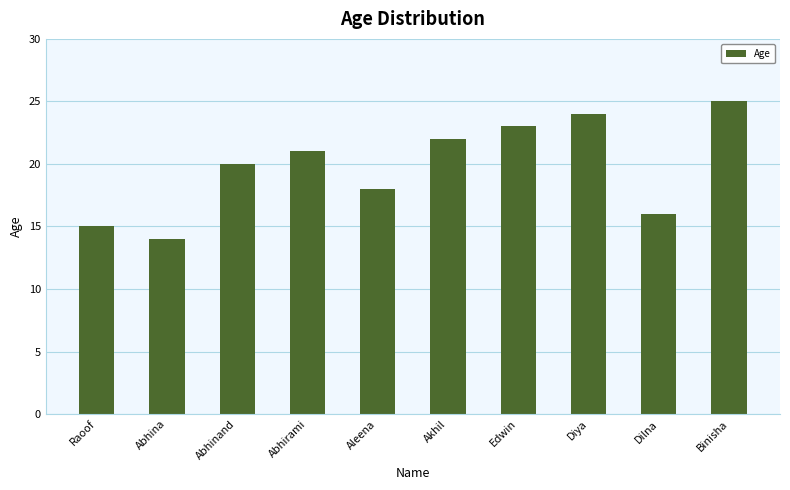

What is the minimum value shown in the chart?

14